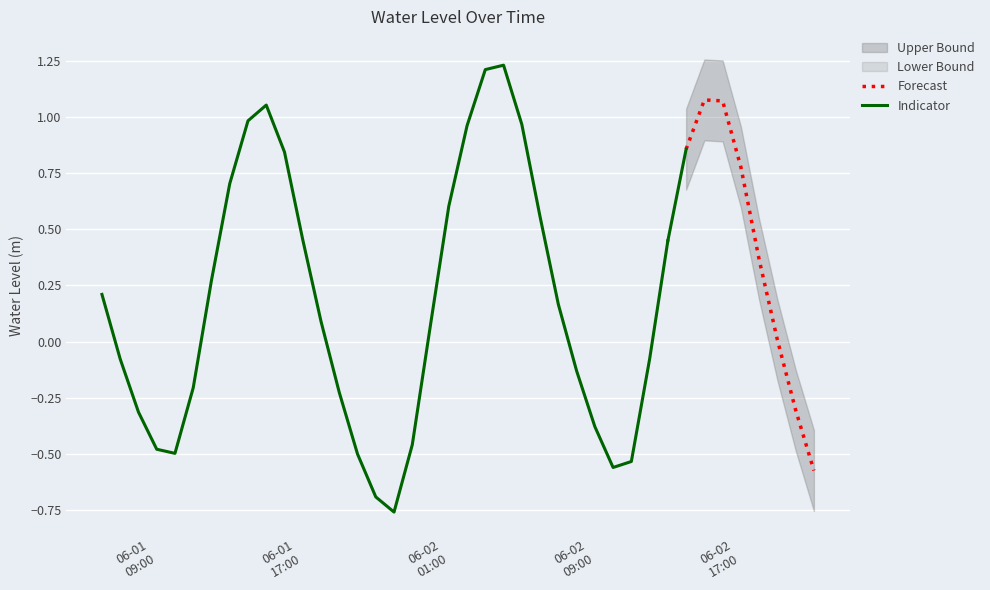

What is the label of the 16th point from the right?

2023-06-02 06:00:00